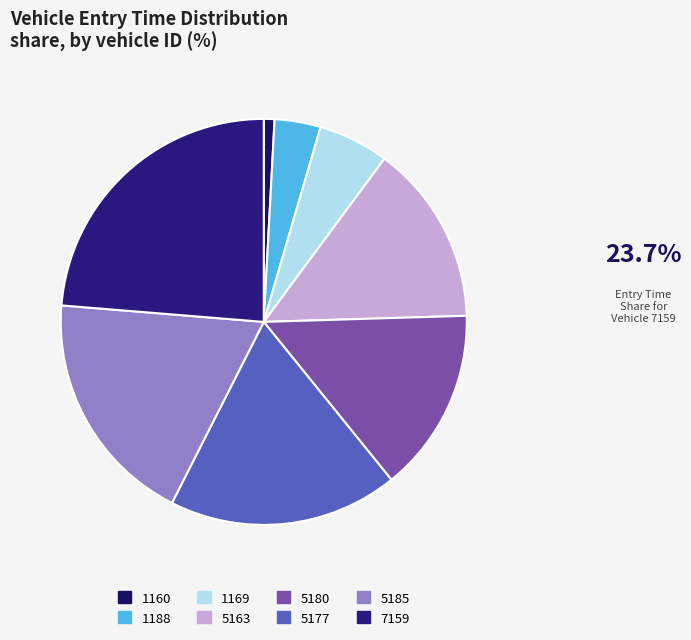

What is the total percentage of 1160 and 5163?

15.2%